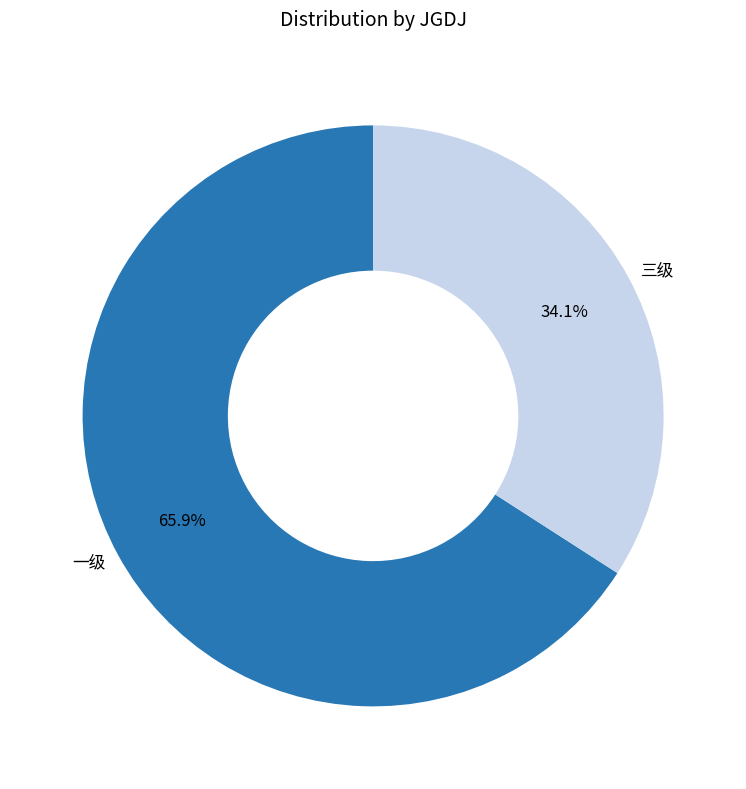

Count the number of slices in the pie.

2